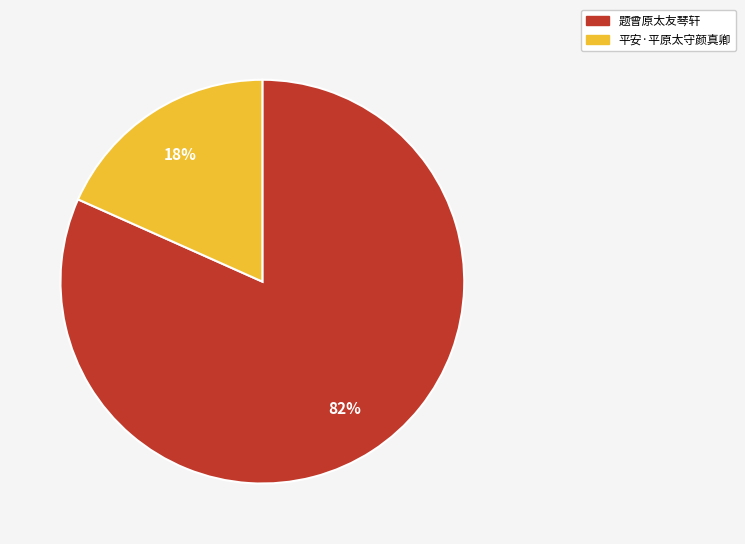

The 平安·平原太守颜真卿 slice represents 18% of the pie. True or false?

True